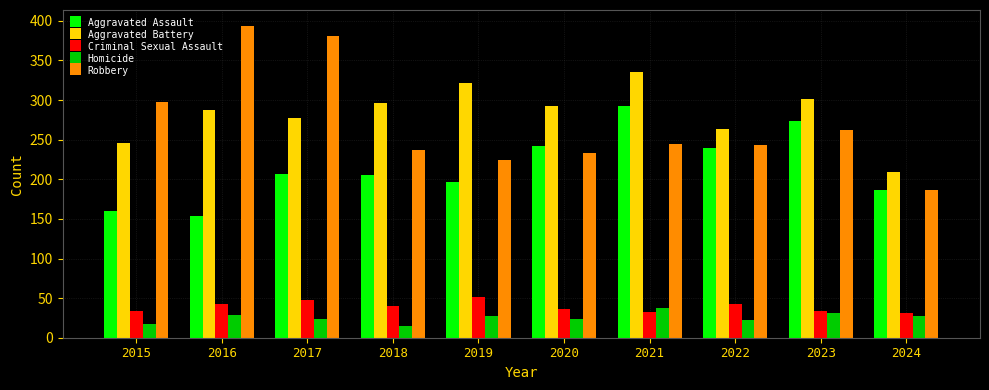

What is the value of the Aggravated Assault bar at the 8th from the left?

239